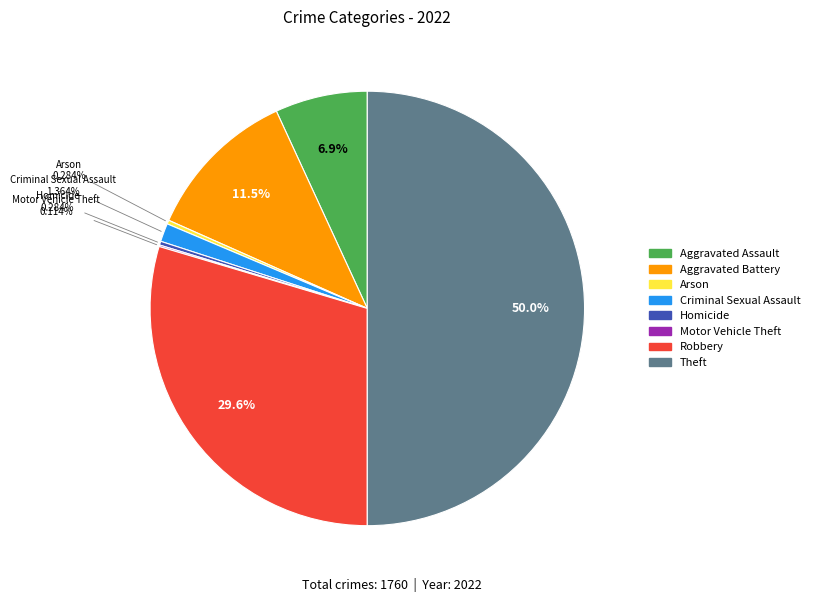

The Aggravated Battery slice represents 18% of the pie. True or false?

False